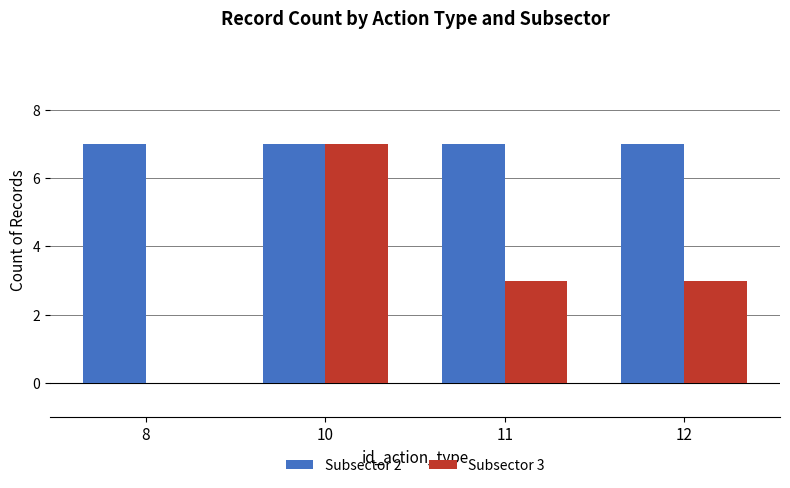

Which series changed the most between 8 and 10?

Subsector 3